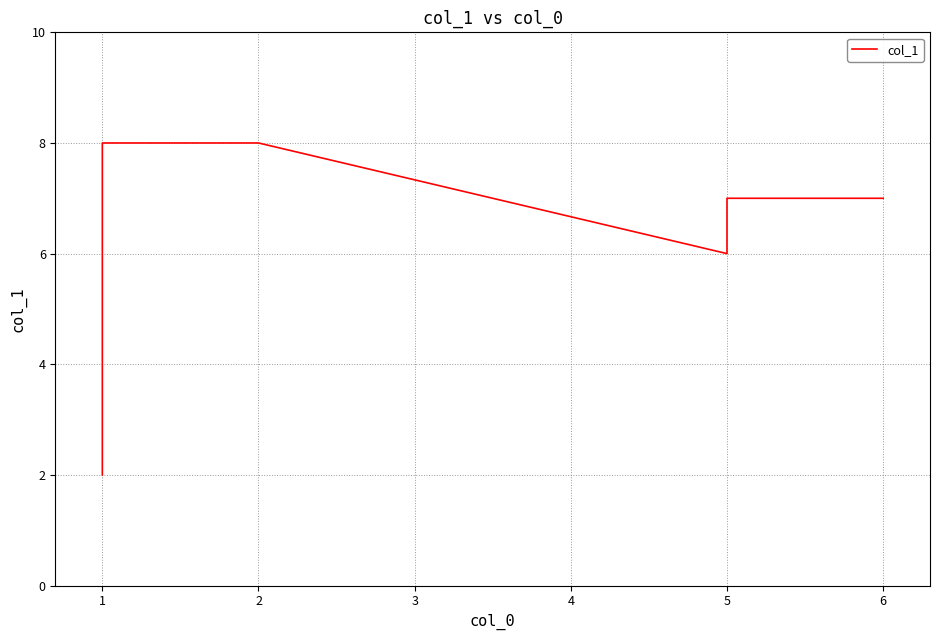

How many data points are above 7?

2